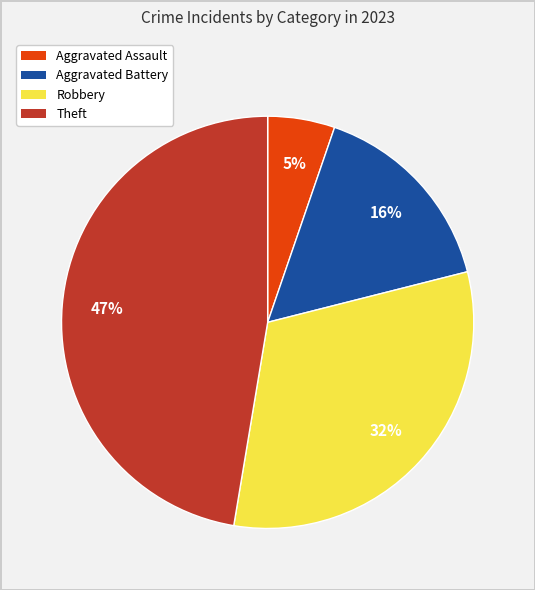

True or false: Aggravated Assault accounts for 5% of the total.

True